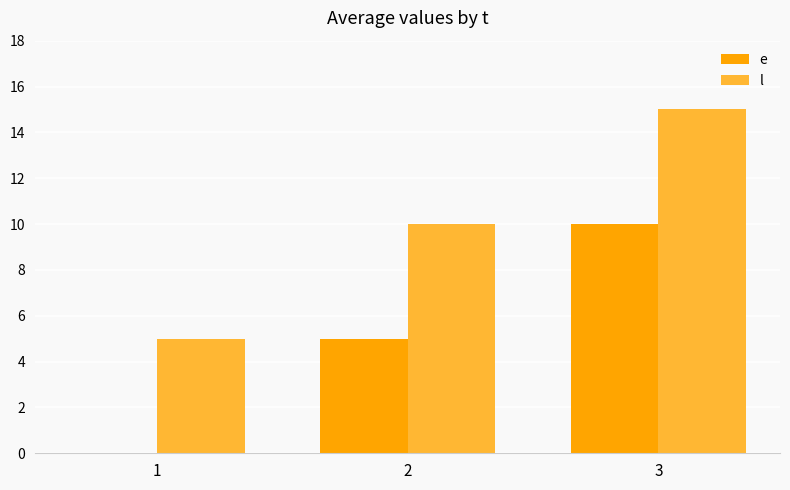

At which category is the sum across all series the highest?

3